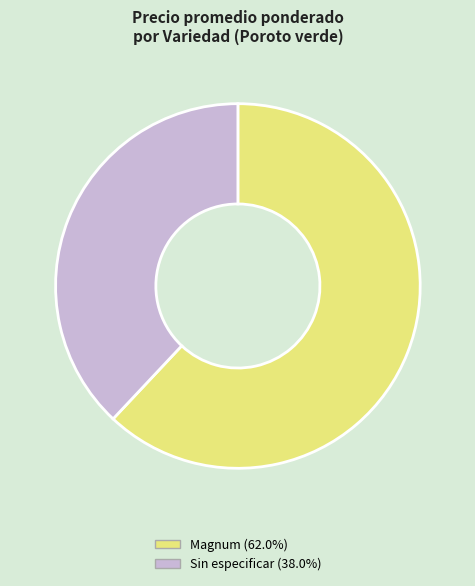

Is there any slice that represents more than half of the pie?

Yes